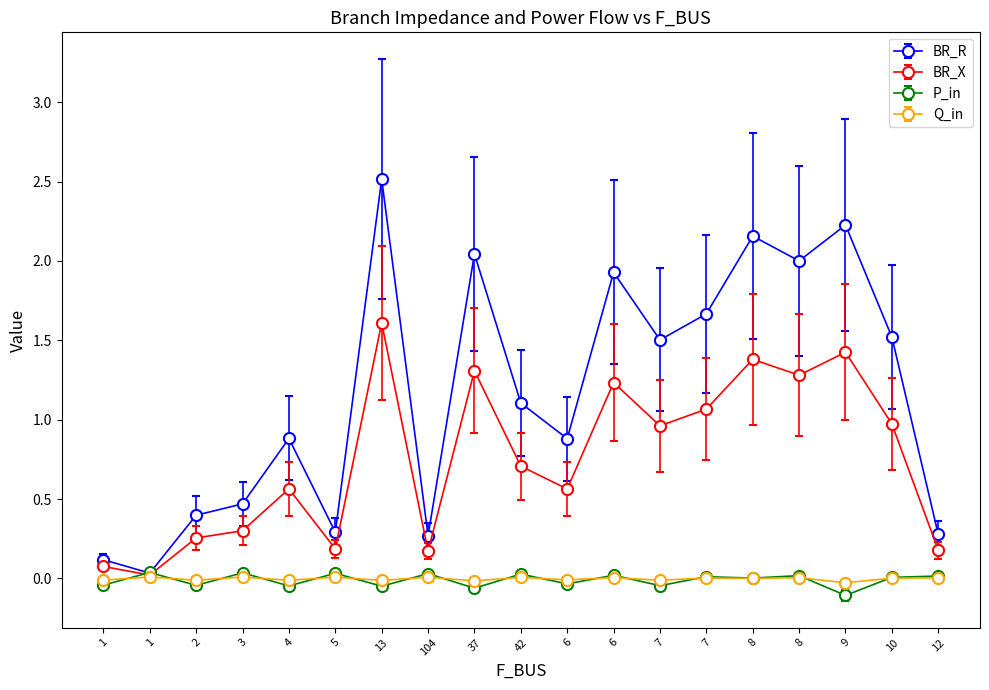

True or false: BR_R and Q_in cross at least once.

False